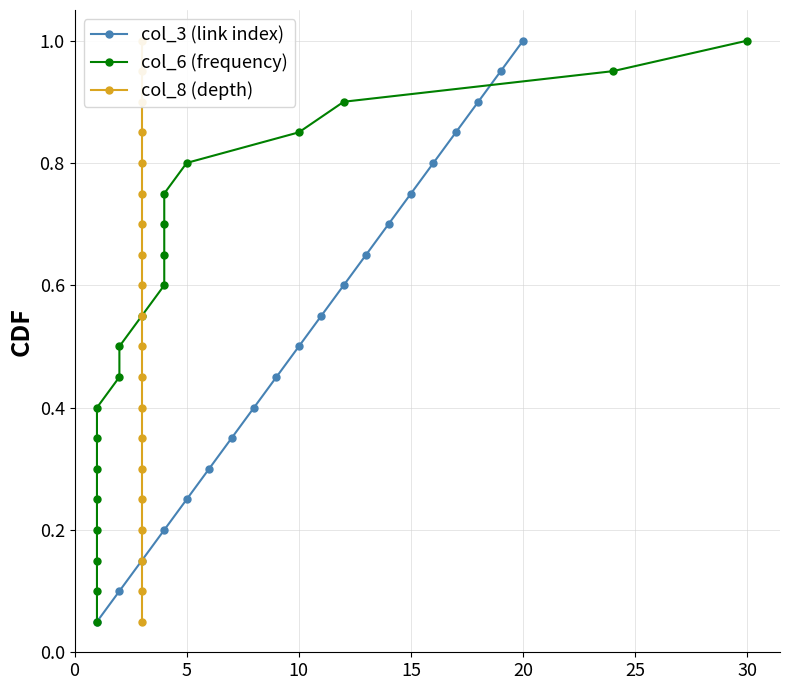

Reading left to right, transcribe all the data shown in this chart.

col_3 (link index): 0.1	0.1	0.1	0.2	0.2	0.3	0.3	0.4	0.5	0.5	0.6	0.6	0.7	0.7	0.8	0.8	0.8	0.9	0.9	1.0
col_6 (frequency): 0.1	0.1	0.1	0.2	0.2	0.3	0.3	0.4	0.5	0.5	0.6	0.6	0.7	0.7	0.8	0.8	0.8	0.9	0.9	1.0
col_8 (depth): 0.1	0.1	0.1	0.2	0.2	0.3	0.3	0.4	0.5	0.5	0.6	0.6	0.7	0.7	0.8	0.8	0.8	0.9	0.9	1.0